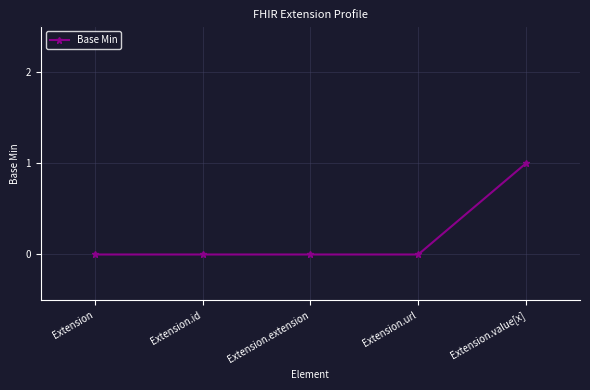

The chart shows a value of 0 at Extension.url. True or false?

True